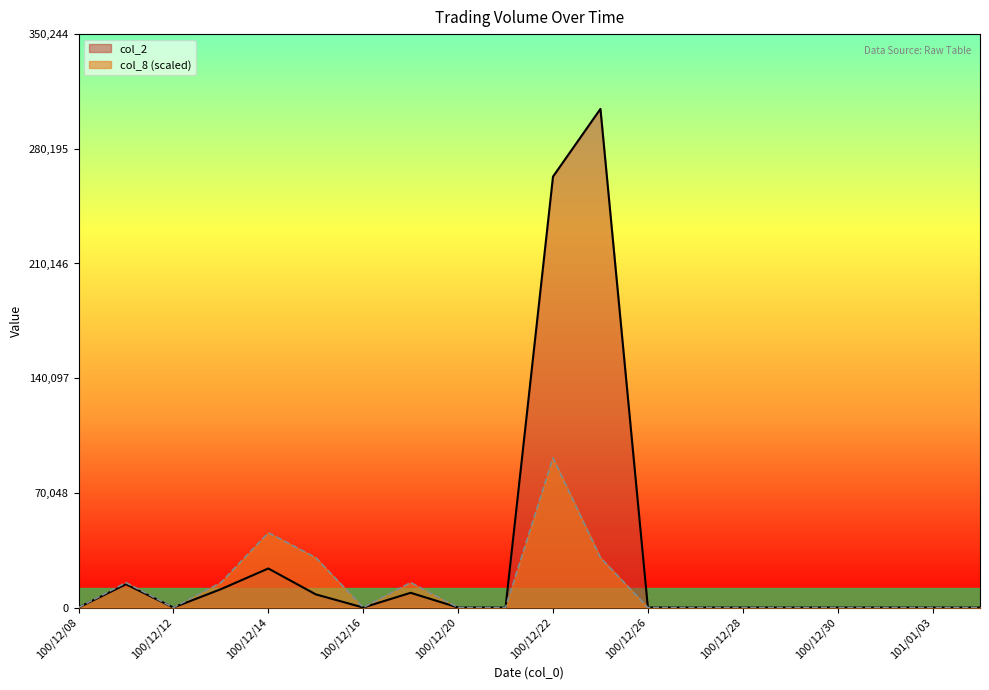

Reading right to left, transcribe all the data shown in this chart.

col_2: 101/01/04=0.0	101/01/03=0.0	101/01/02=0.0	100/12/30=0.0	100/12/29=0.0	100/12/28=0.0	100/12/27=0.0	100/12/26=0.0	100/12/23=304560.0	100/12/22=263200.0	100/12/21=0.0	100/12/20=0.0	100/12/19=9000.0	100/12/16=0.0	100/12/15=8040.0	100/12/14=23840.0	100/12/13=11200.0	100/12/12=0.0	100/12/09=14200.0	100/12/08=0.0
col_8: 101/01/04=0.0	101/01/03=0.0	101/01/02=0.0	100/12/30=0.0	100/12/29=0.0	100/12/28=0.0	100/12/27=0.0	100/12/26=0.0	100/12/23=30456.0	100/12/22=91368.0	100/12/21=0.0	100/12/20=0.0	100/12/19=15228.0	100/12/16=0.0	100/12/15=30456.0	100/12/14=45684.0	100/12/13=15228.0	100/12/12=0.0	100/12/09=15228.0	100/12/08=0.0